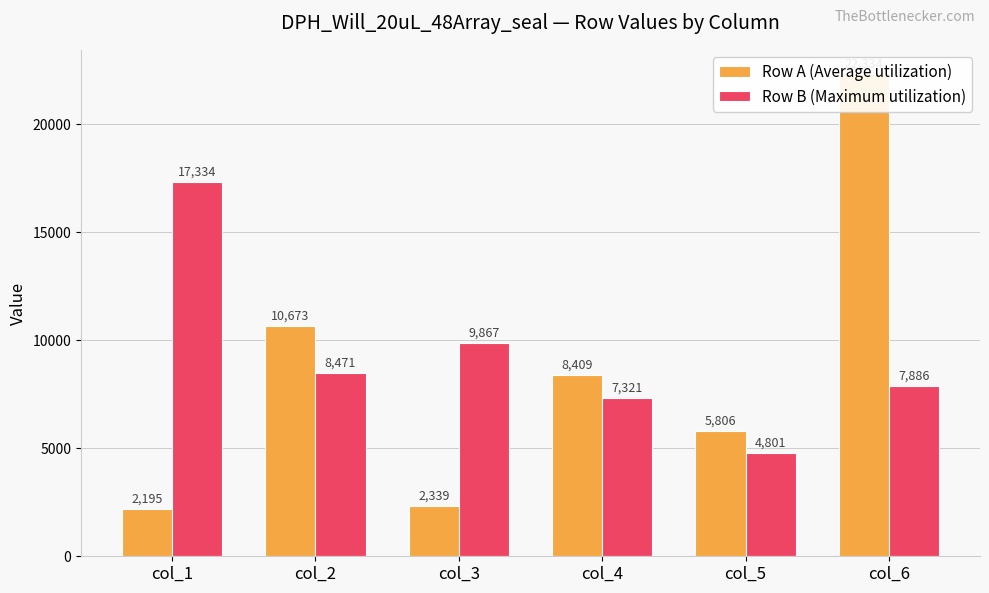

Which series has the widest spread of values?

Row A (Average utilization)